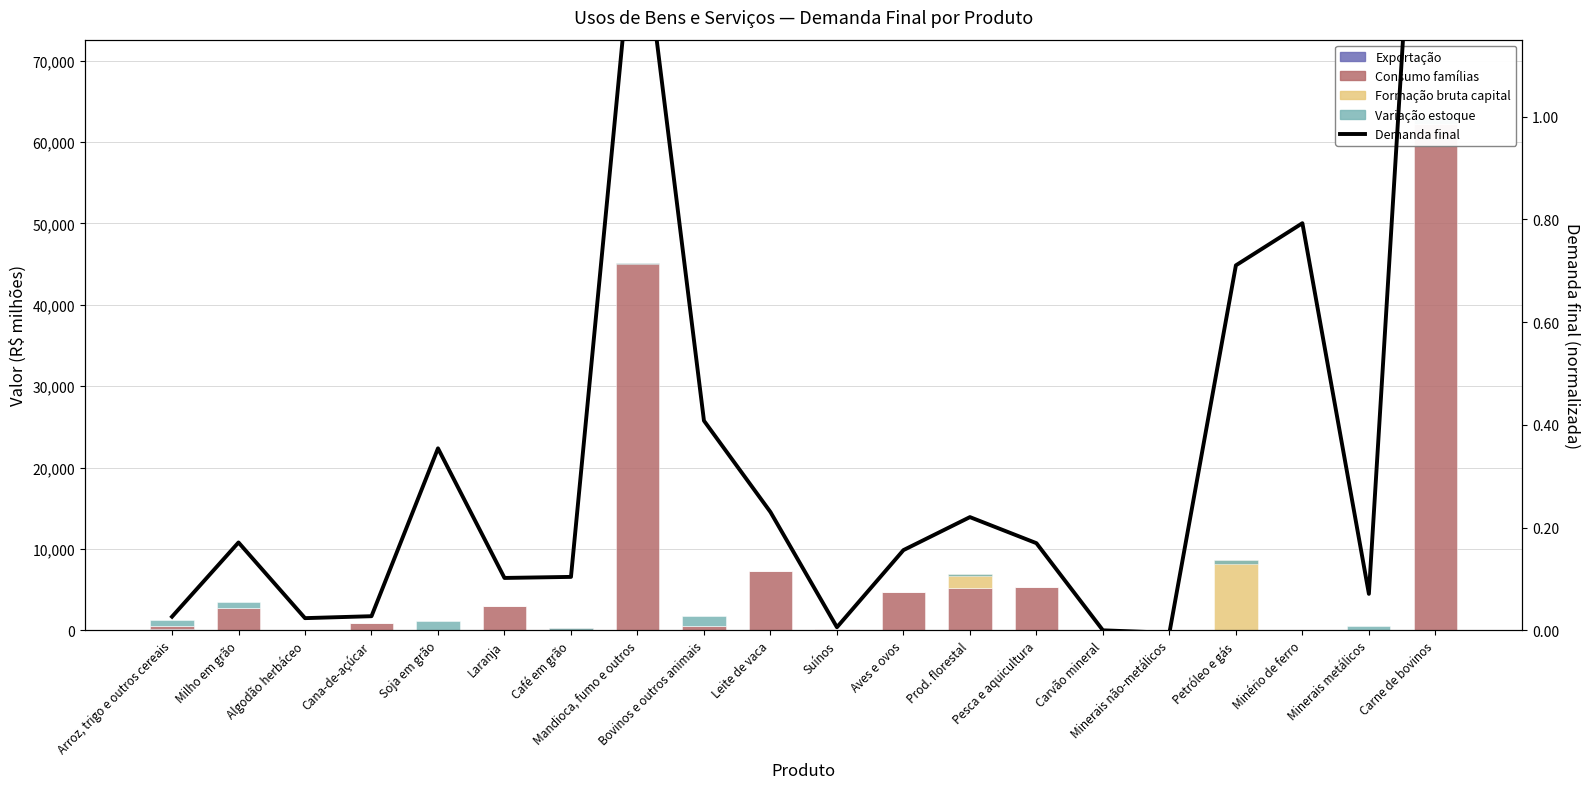

What is the label of the 17th bar from the right?

Cana-de-açúcar